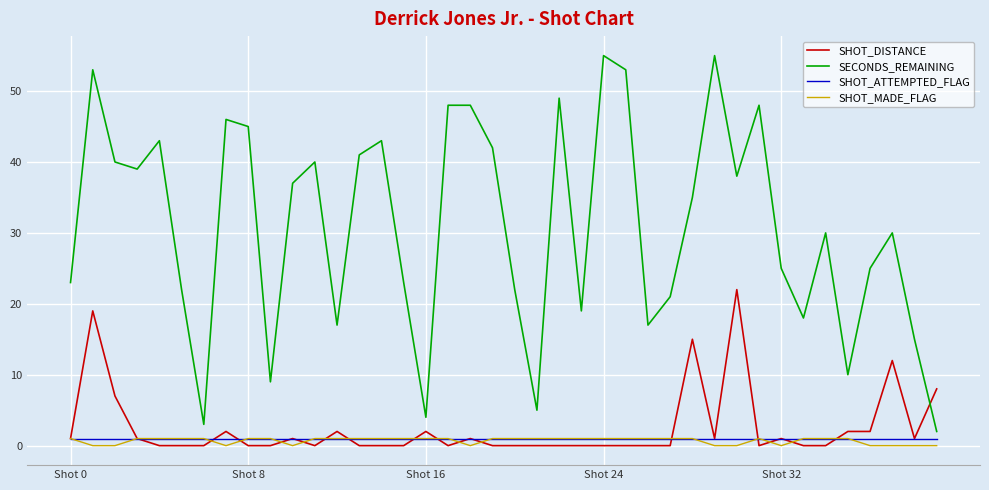

Which series has the largest range (max minus min)?

SECONDS_REMAINING